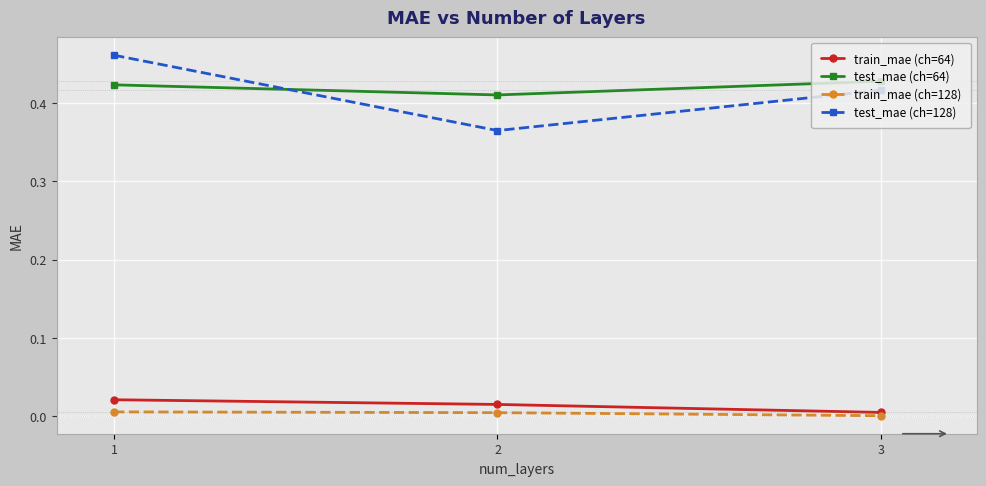

Does the chart display data point markers on the line(s)?

Yes